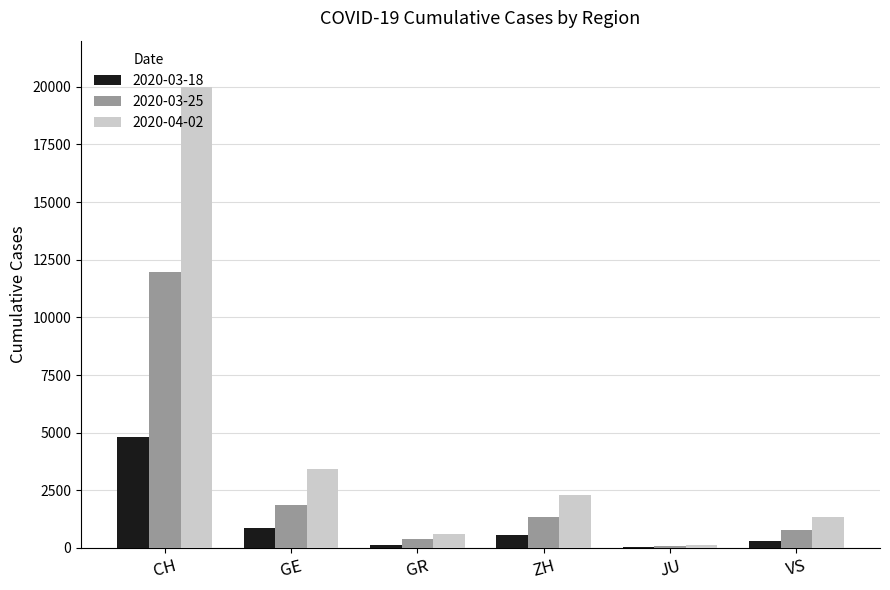

Reading left to right, extract all data points from this chart.

2020-03-18: CH=4801	GE=857	GR=128	ZH=568	JU=32	VS=312
2020-03-25: CH=11975	GE=1856	GR=393	ZH=1357	JU=92	VS=793
2020-04-02: CH=20005	GE=3445	GR=622	ZH=2289	JU=149	VS=1334